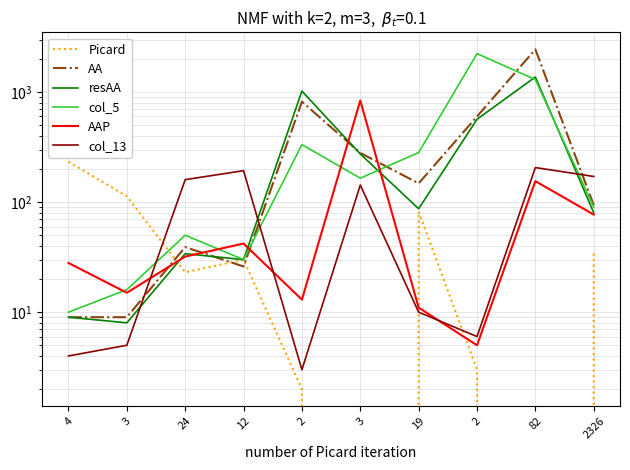

Where is the first local maximum for AAP?

12